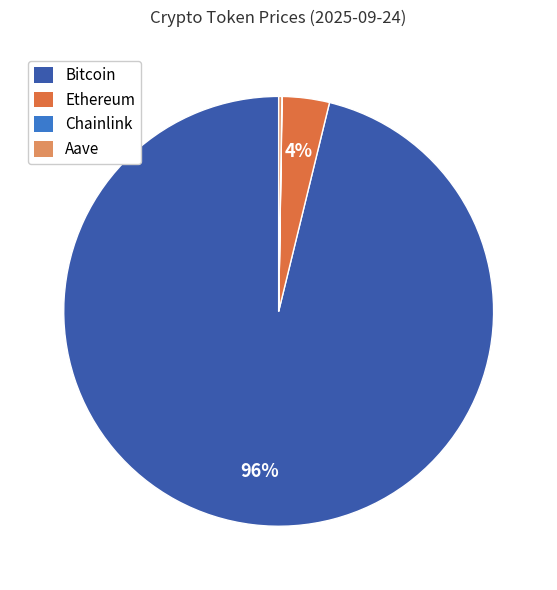

What is the largest slice in the pie chart?

Bitcoin